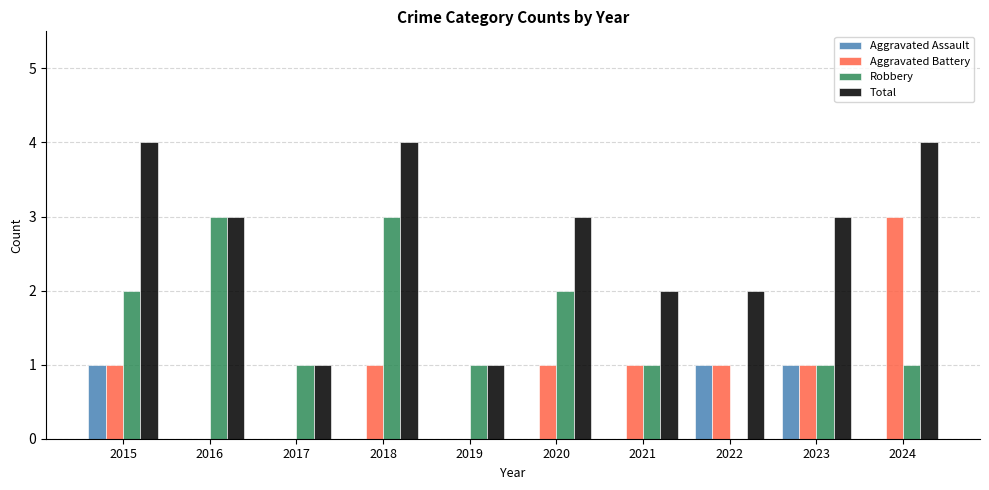

What is the total value across all series at 2018?

8